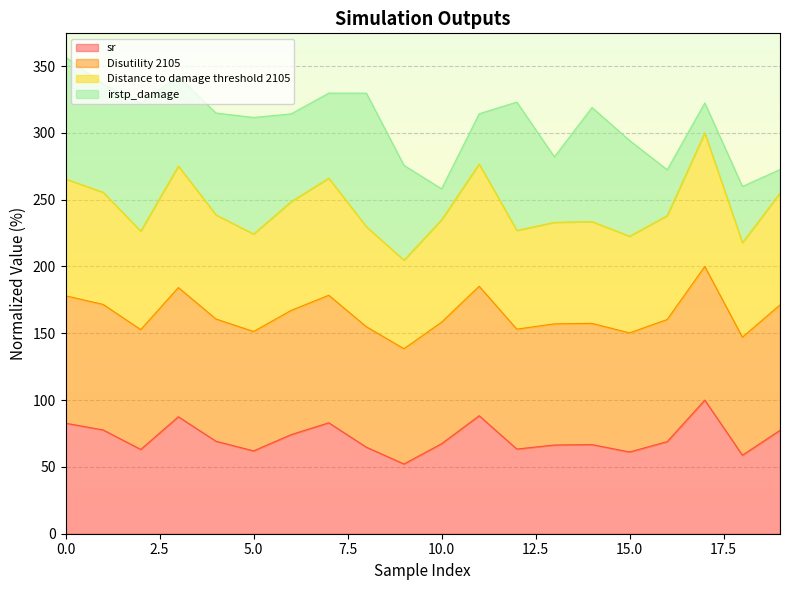

How many interior local peaks does the Distance to damage threshold 2105 series have?

5